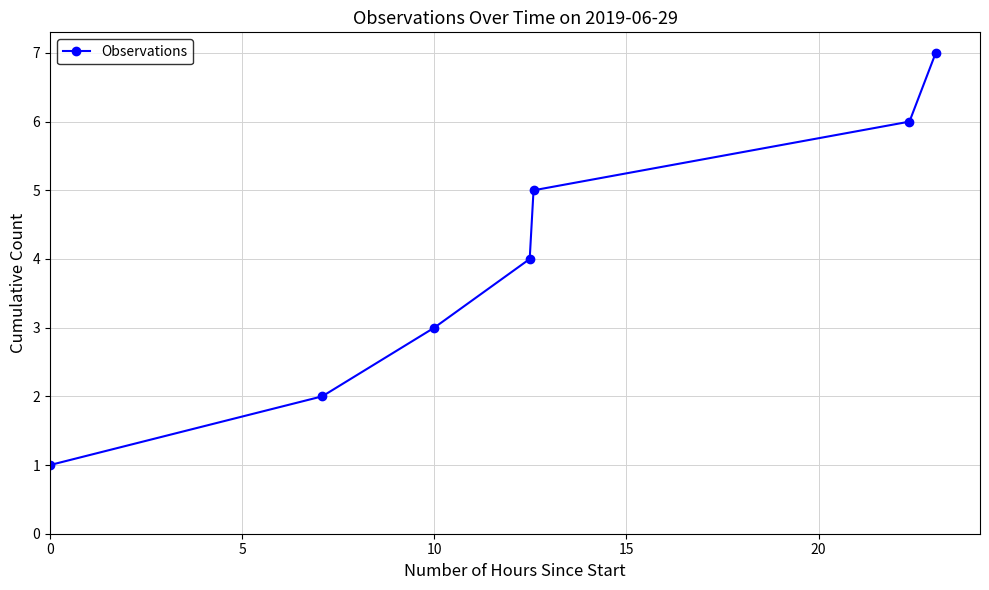

Does the chart display data point markers on the line(s)?

Yes